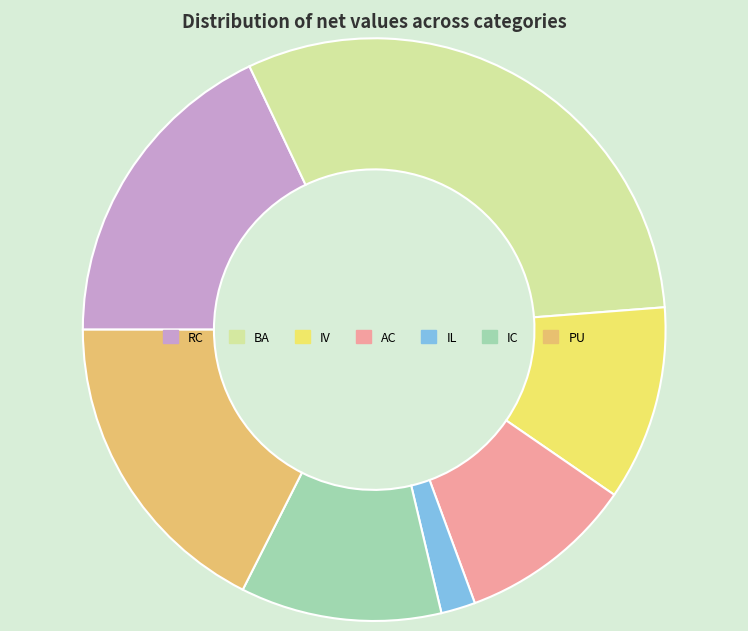

How many slices are in this pie chart?

7